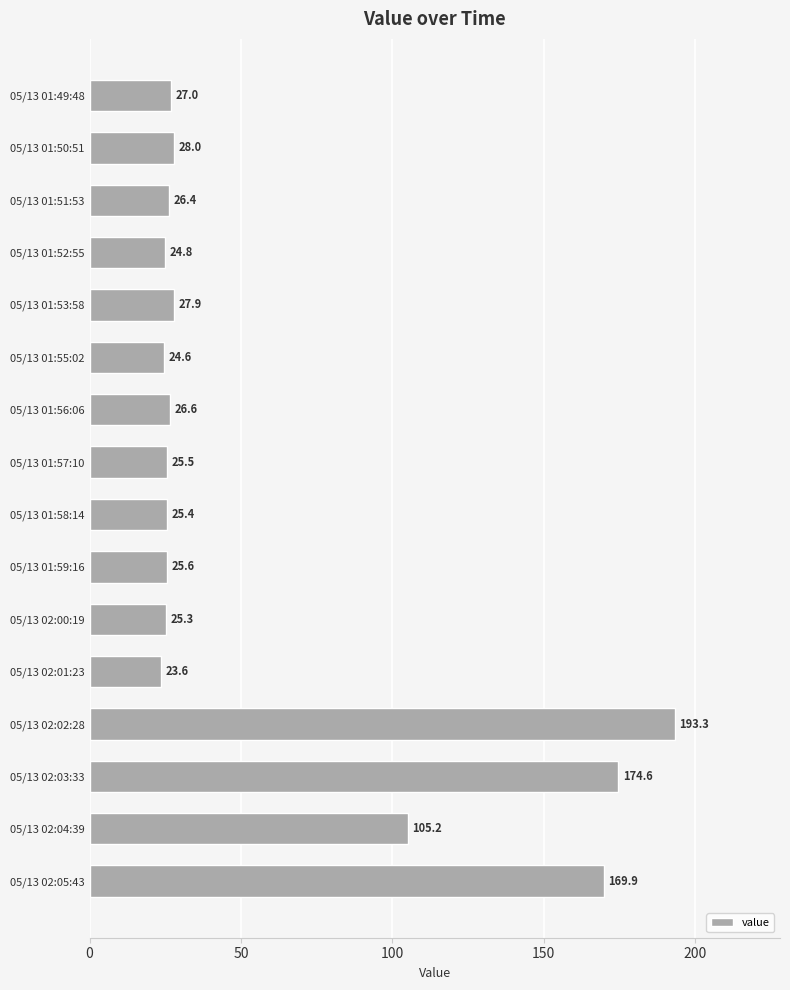

Are the bars horizontal?

Yes